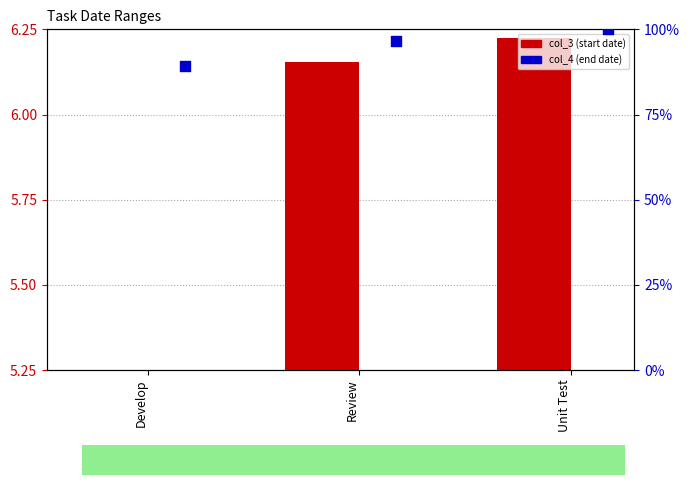

Which series has the largest total across all categories?

col_4 (end date)